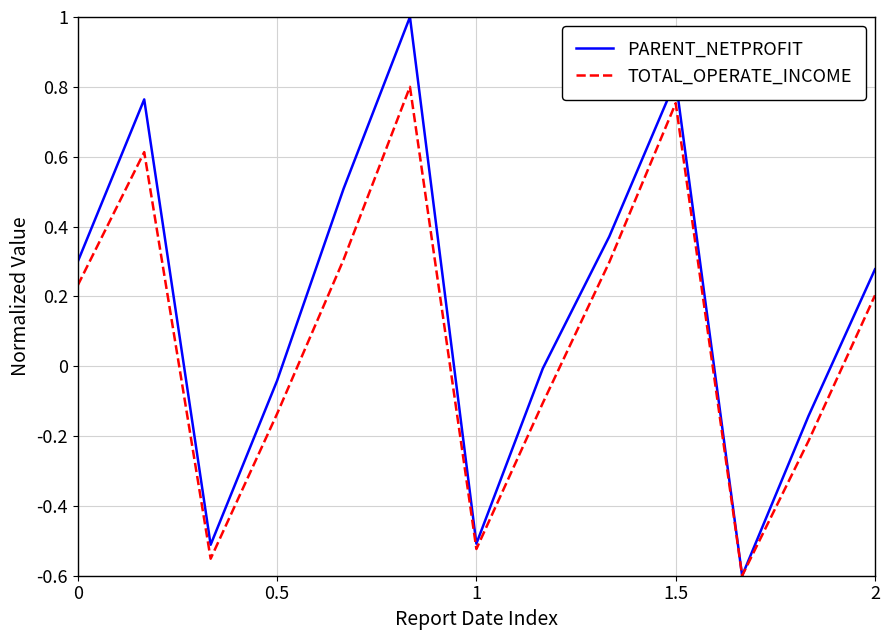

True or false: TOTAL_OPERATE_INCOME has more than 0 points higher than both neighbors.

True